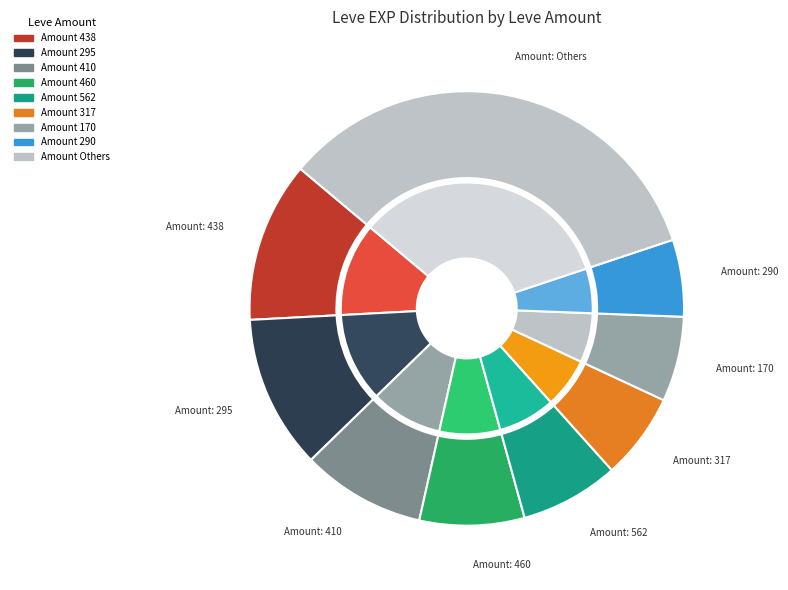

Does 140 represent more than half of the total?

No